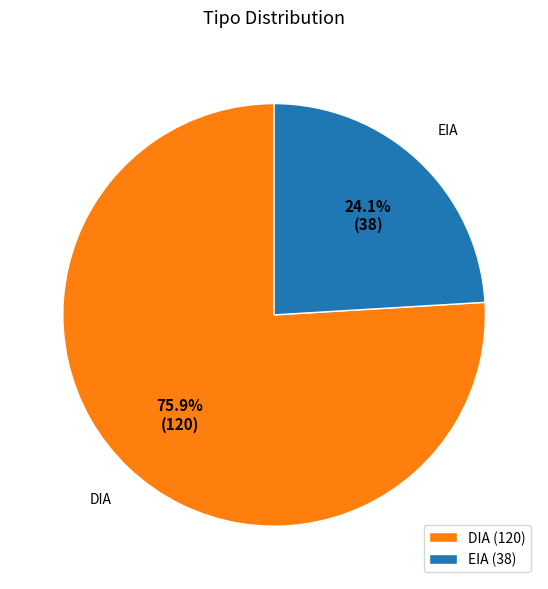

Which slice is the largest?

DIA